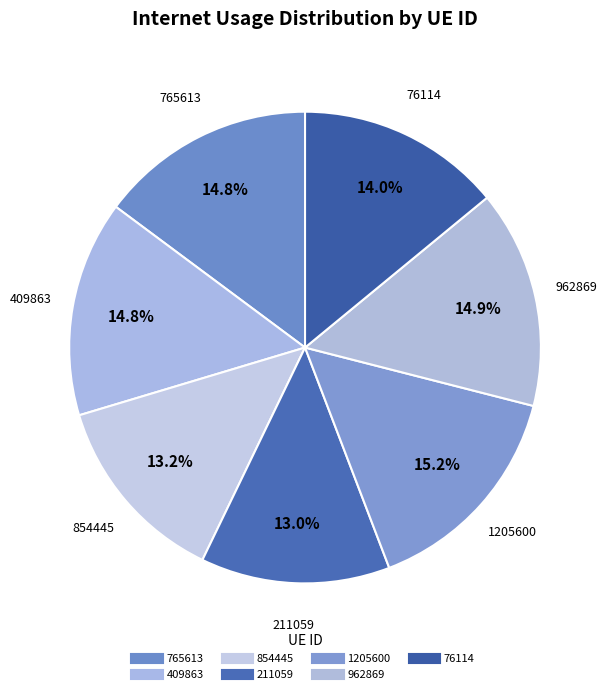

How many slices are in this pie chart?

7